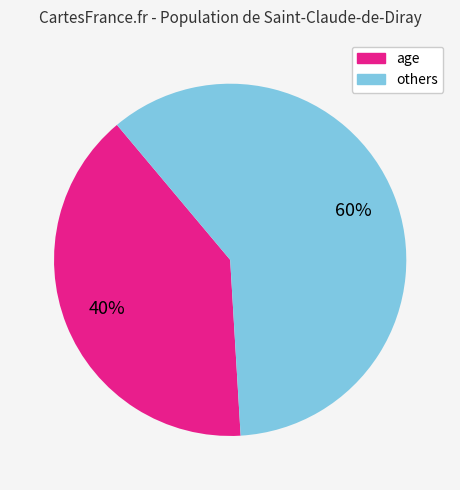

Is there any slice that represents more than half of the pie?

Yes